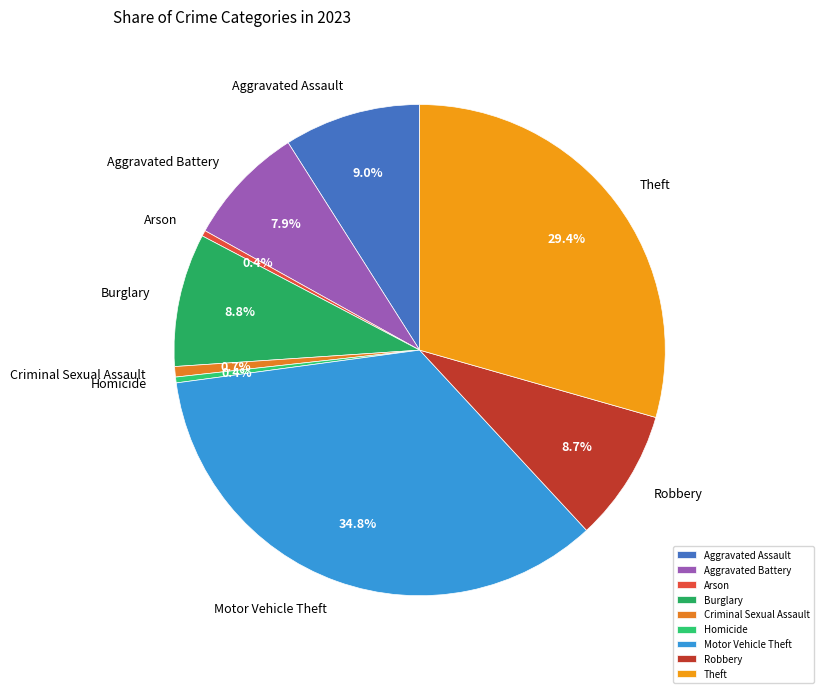

What is the largest slice in the pie chart?

Motor Vehicle Theft